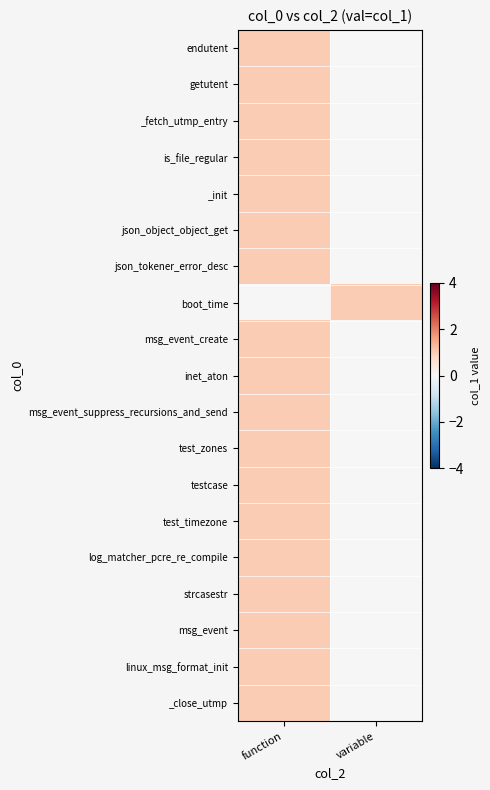

Reading left to right, what are all the values shown in this chart?

endutent: function=1	variable=0
getutent: function=1	variable=0
_fetch_utmp_entry: function=1	variable=0
is_file_regular: function=1	variable=0
_init: function=1	variable=0
json_object_object_get: function=1	variable=0
json_tokener_error_desc: function=1	variable=0
boot_time: function=0	variable=1
msg_event_create: function=1	variable=0
inet_aton: function=1	variable=0
msg_event_suppress_recursions_and_send: function=1	variable=0
test_zones: function=1	variable=0
testcase: function=1	variable=0
test_timezone: function=1	variable=0
log_matcher_pcre_re_compile: function=1	variable=0
strcasestr: function=1	variable=0
msg_event: function=1	variable=0
linux_msg_format_init: function=1	variable=0
_close_utmp: function=1	variable=0